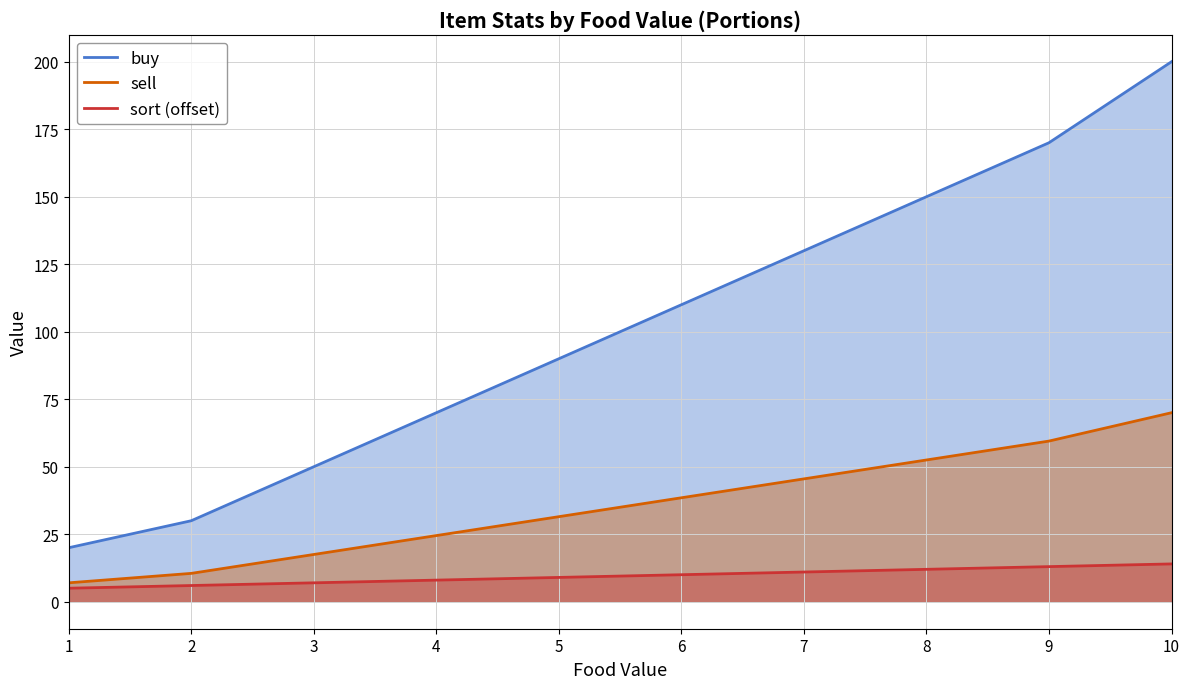

What is the total value across all series at 7?

186.5